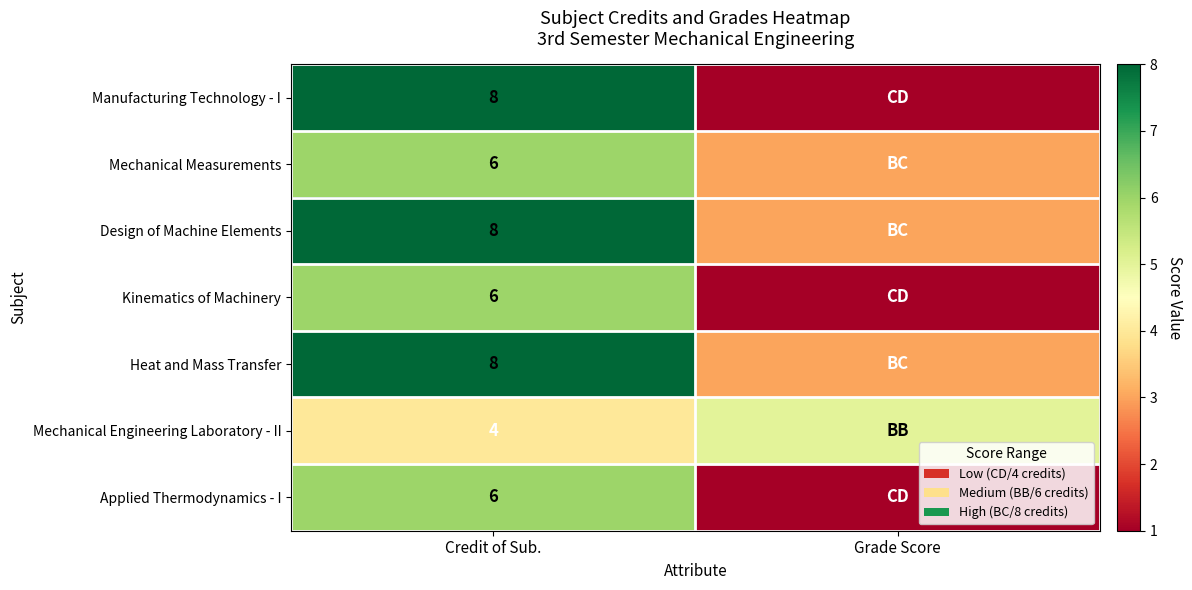

Is it true that Design of Machine Elements equals 8 at Credit of Sub.?

True